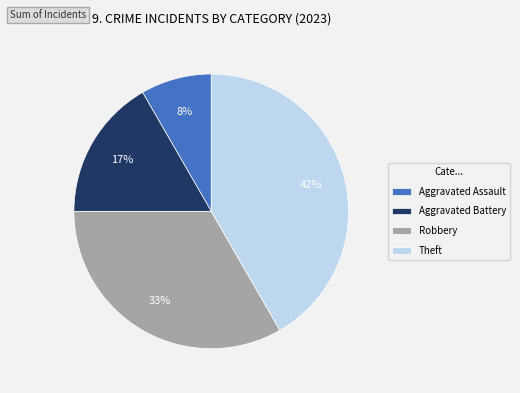

Do Theft and Aggravated Battery together represent more than half of the pie?

Yes